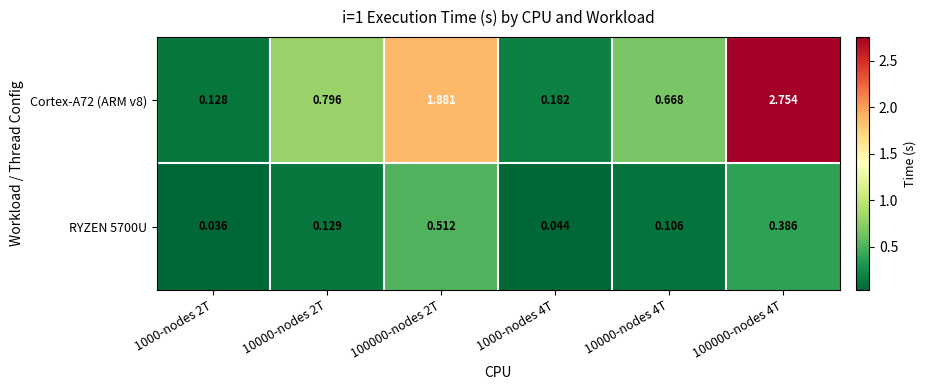

Is the value of RYZEN 5700U at 10000-nodes 4T greater than the value of Cortex-A72 (ARM v8) at 10000-nodes 2T?

No